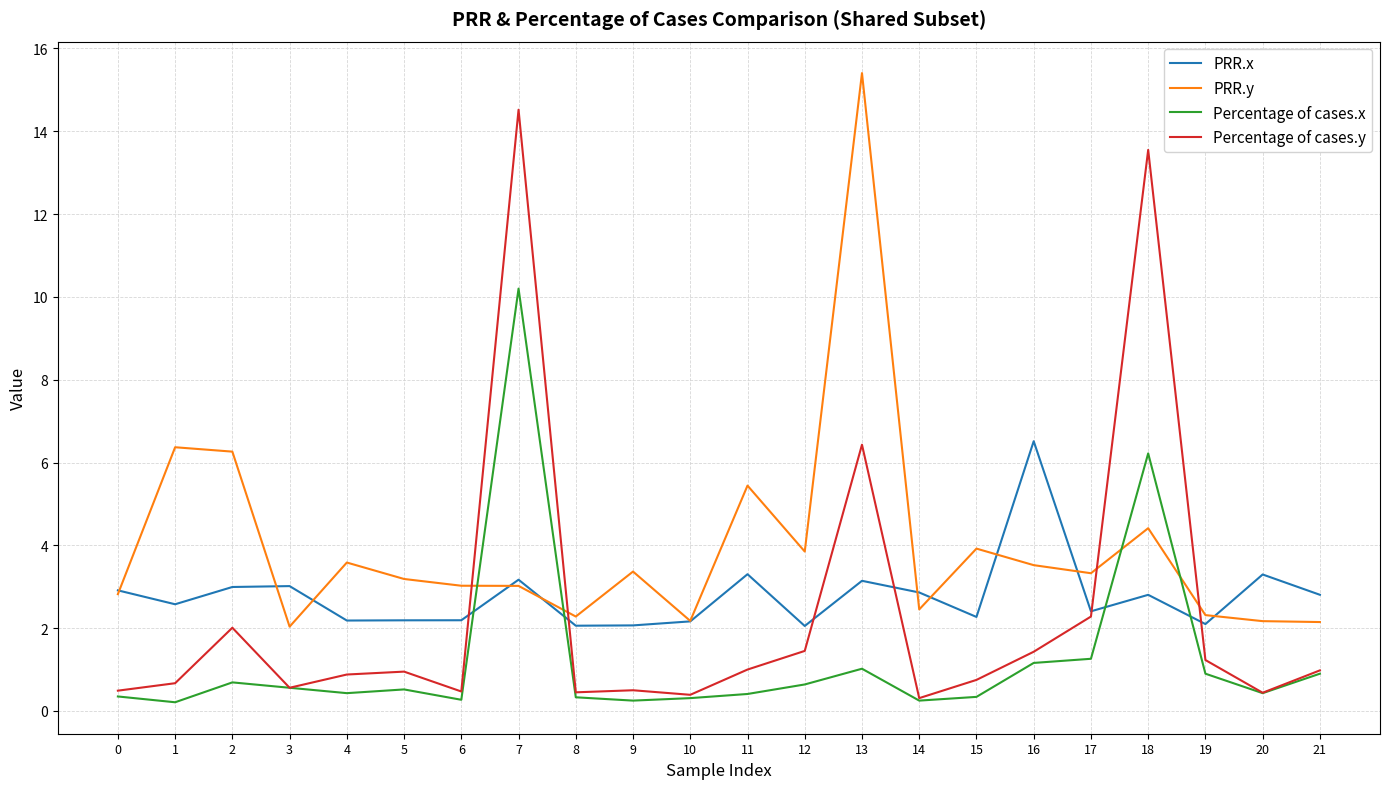

List the series in order of their overall mean, highest first.

PRR.y, PRR.x, Percentage of cases.y, Percentage of cases.x